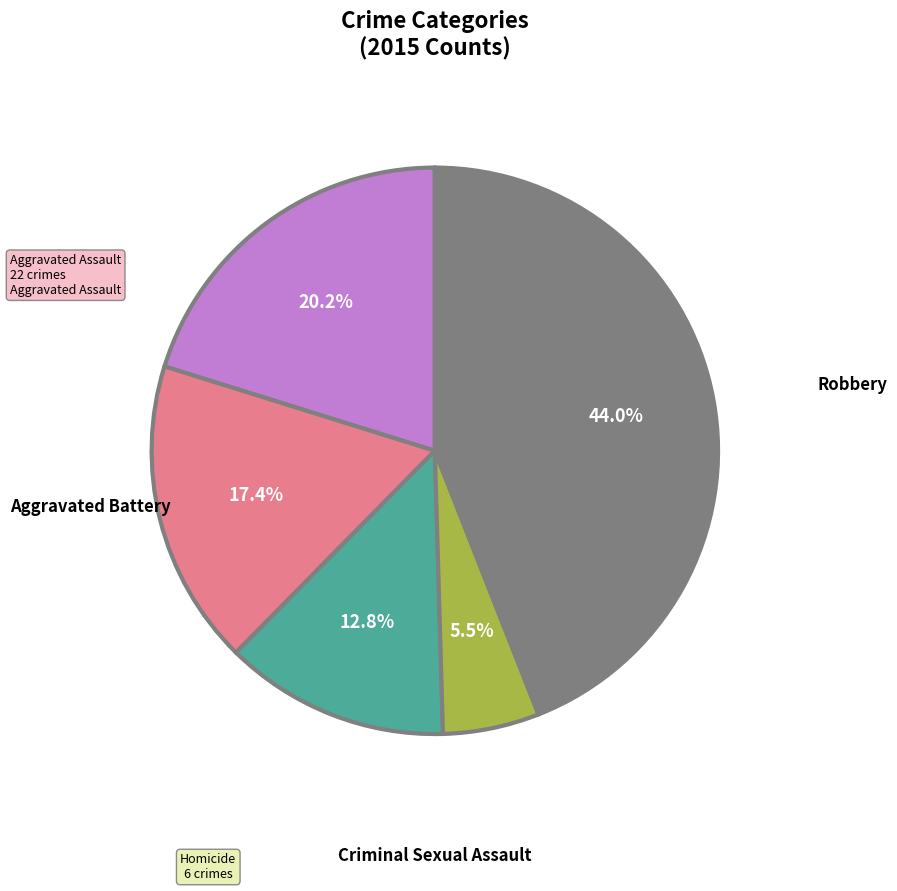

Which category has the biggest portion of the pie?

Robbery